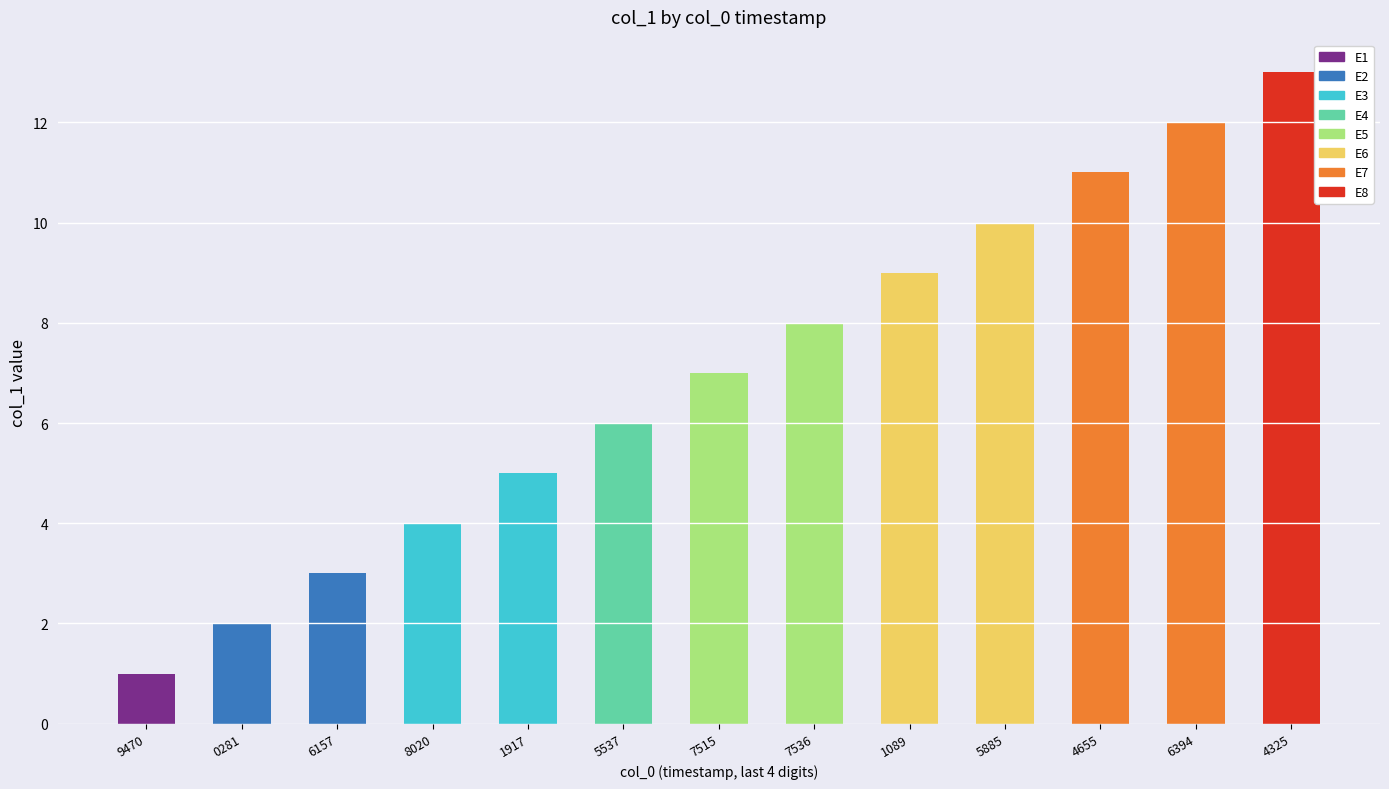

Which series has the largest total across all categories?

col_1